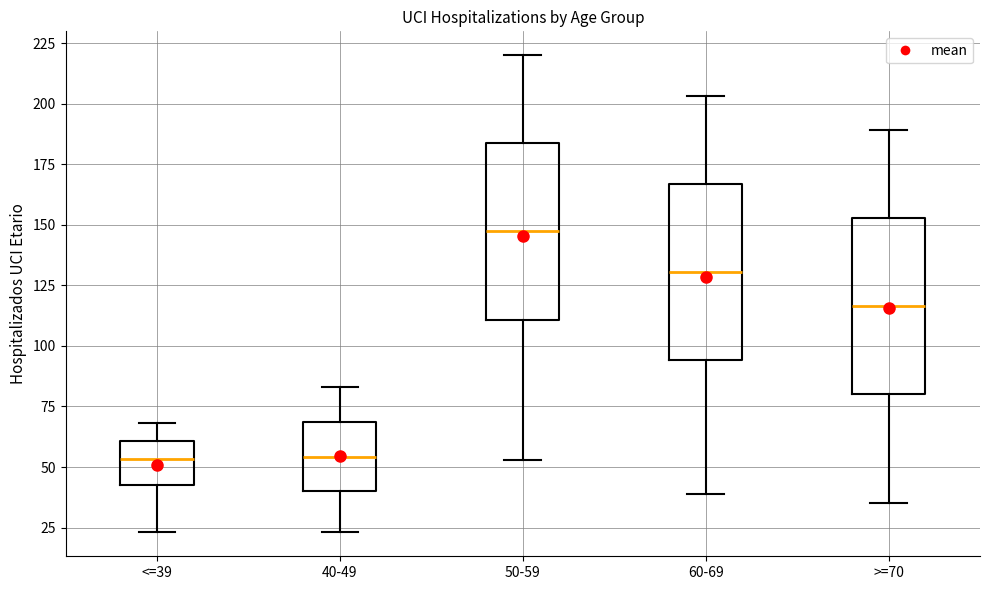

Reading left to right, transcribe this box plot: for each box, give where its median line is, the range the box spans, and where its two whiskers end, as read against the y-axis. The values are not printed on the chart, so give them approximately, as read against the axis.

<=39: median 55, box 45 to 60, whiskers 25 to 70
40-49: median 55, box 40 to 70, whiskers 25 to 85
50-59: median 150, box 110 to 185, whiskers 55 to 220
60-69: median 130, box 95 to 165, whiskers 40 to 205
>=70: median 115, box 80 to 155, whiskers 35 to 190